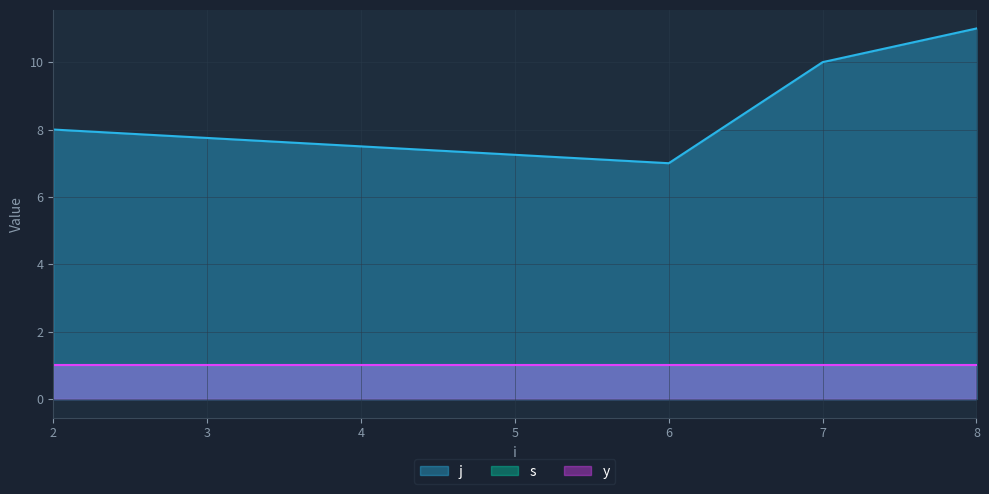

At how many categories does at least one series exceed 6?

4